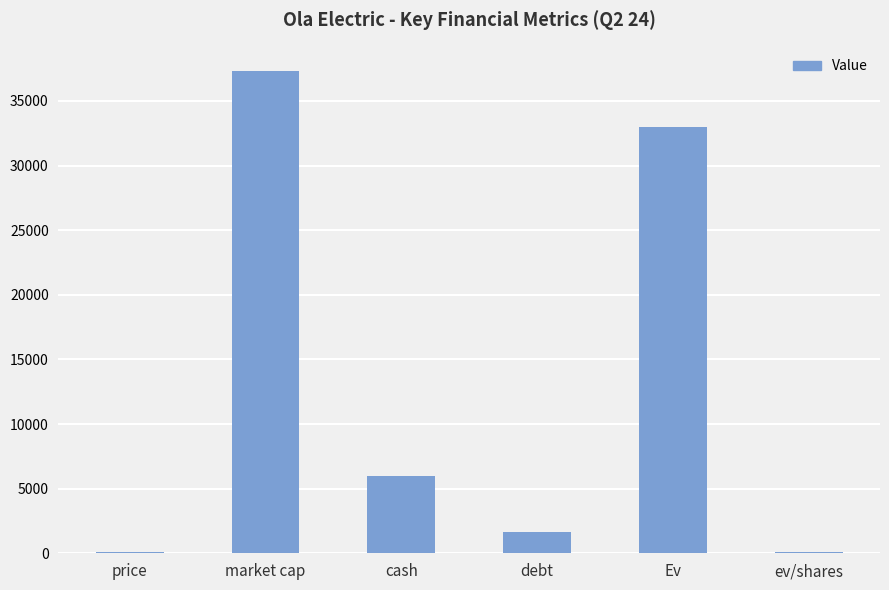

Which category has the highest value across all series?

market cap